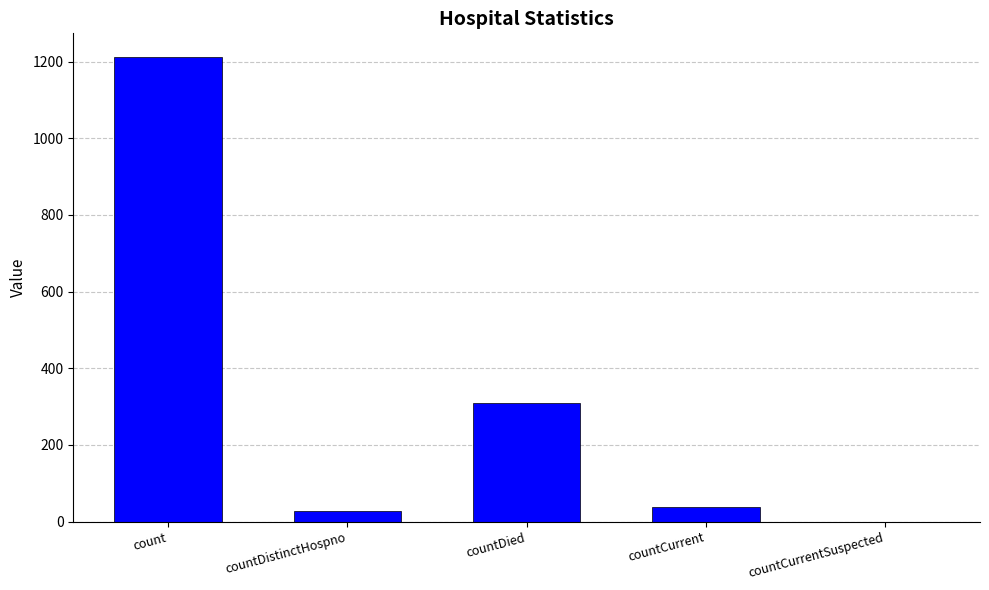

What value does the data have at count, to the nearest 100?

1200